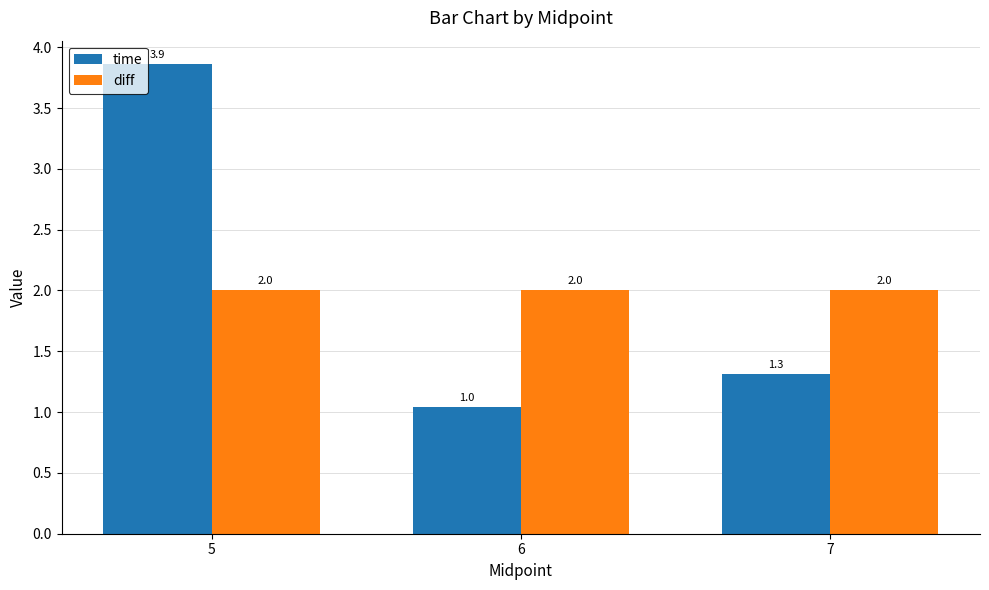

Read the diff value at 6.

2.0